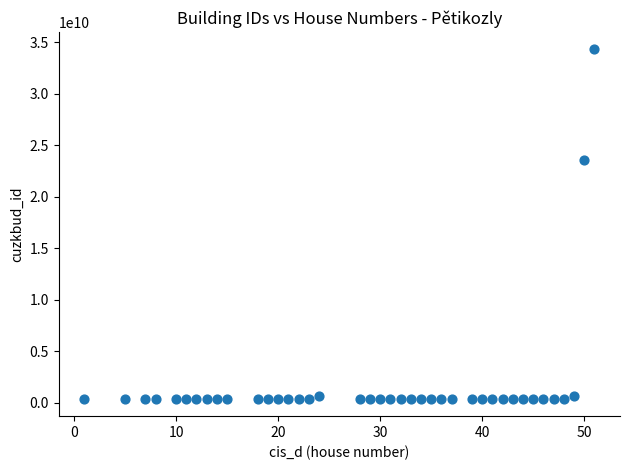

What is the range of Y values (max minus min)?

33881297803